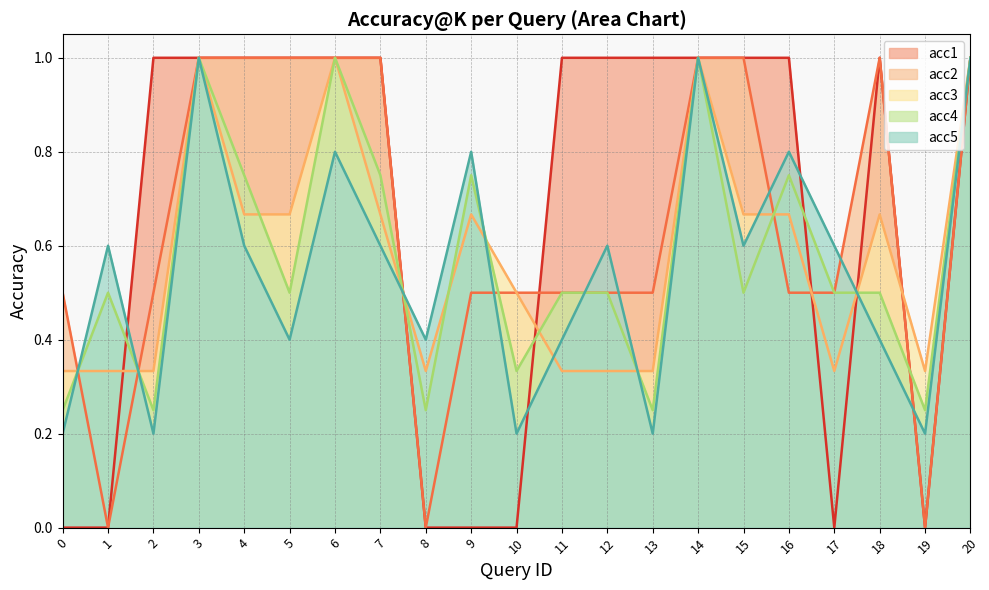

True or false: acc5 has a value of 0.2 at 2.

True